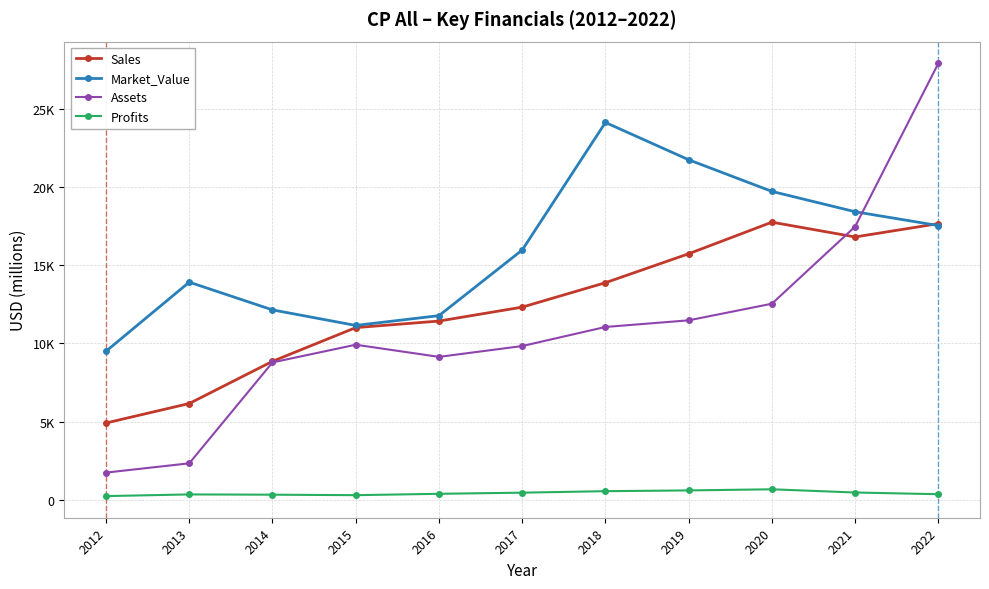

True or false: Sales has more than 2 points higher than both neighbors.

False